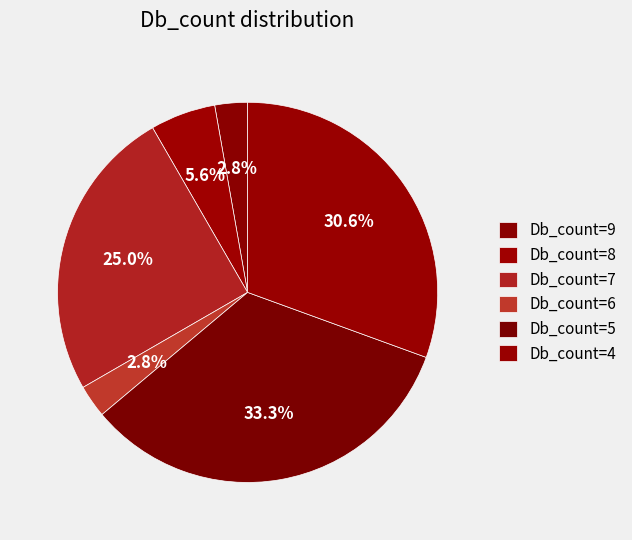

How many slices are in this pie chart?

6